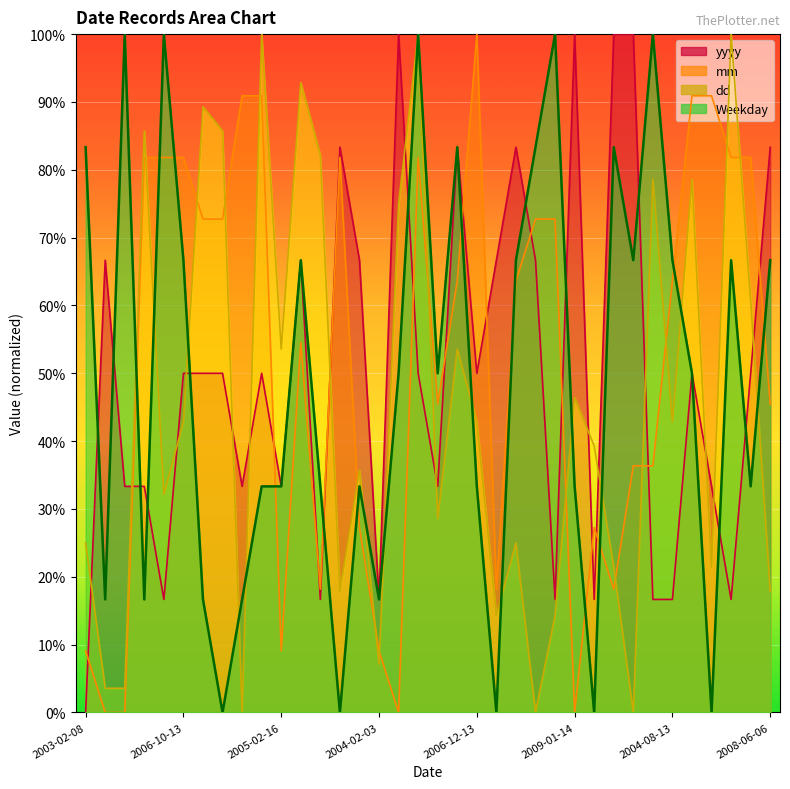

At which label does Weekday reach its minimum?

2006-09-25